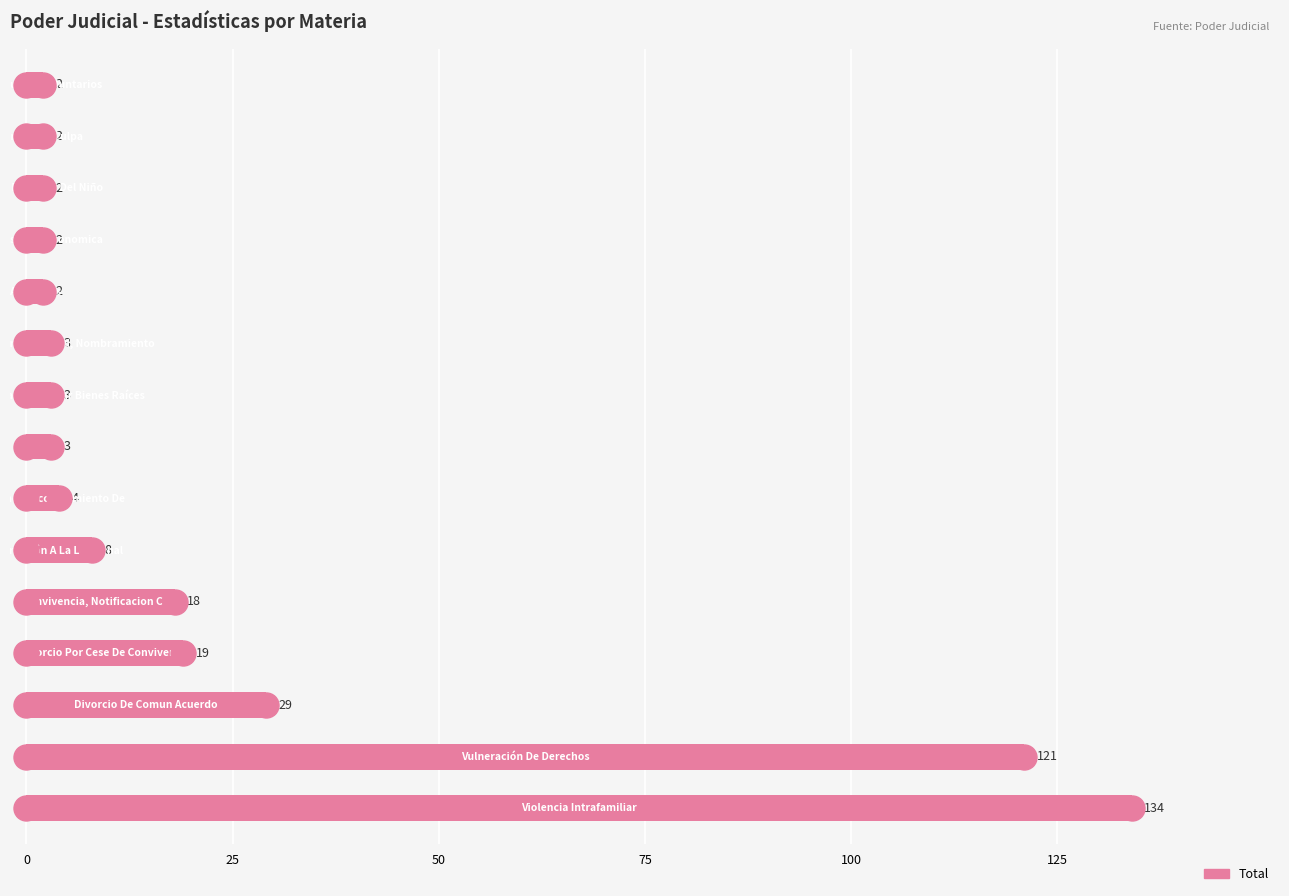

What is the difference between the maximum and minimum values?

132